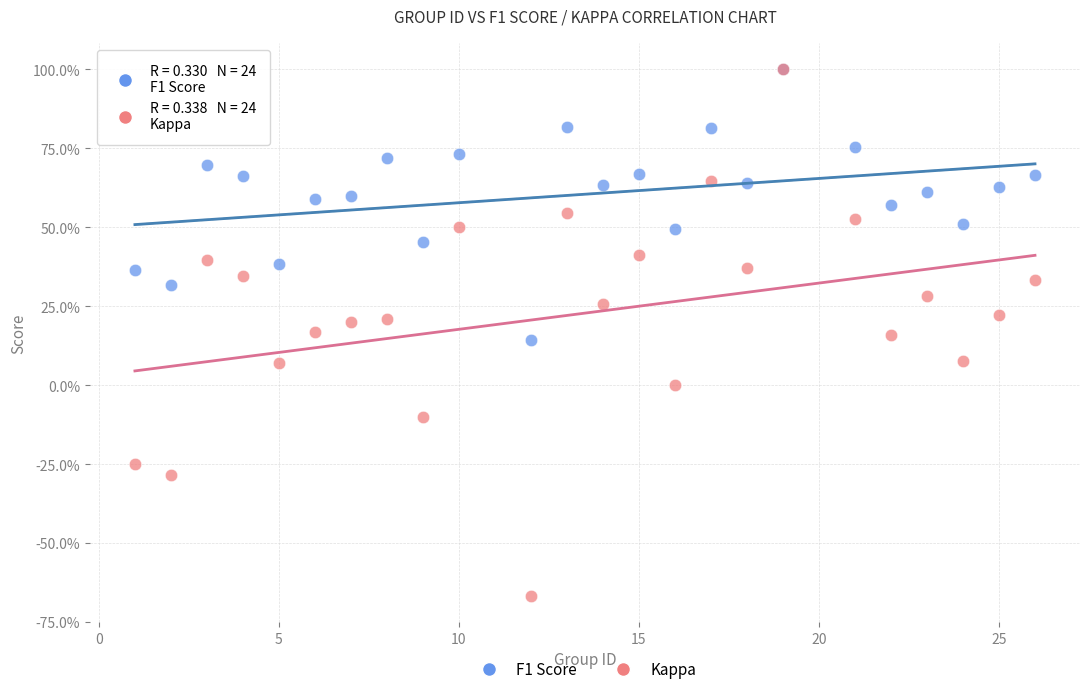

What are all the series names shown in the legend?

F1 Score, Kappa